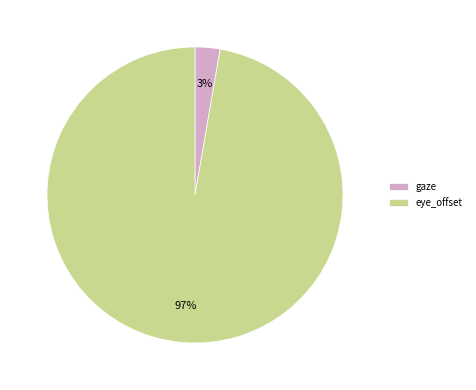

Rank the categories by value from lowest to highest.

gaze, eye_offset